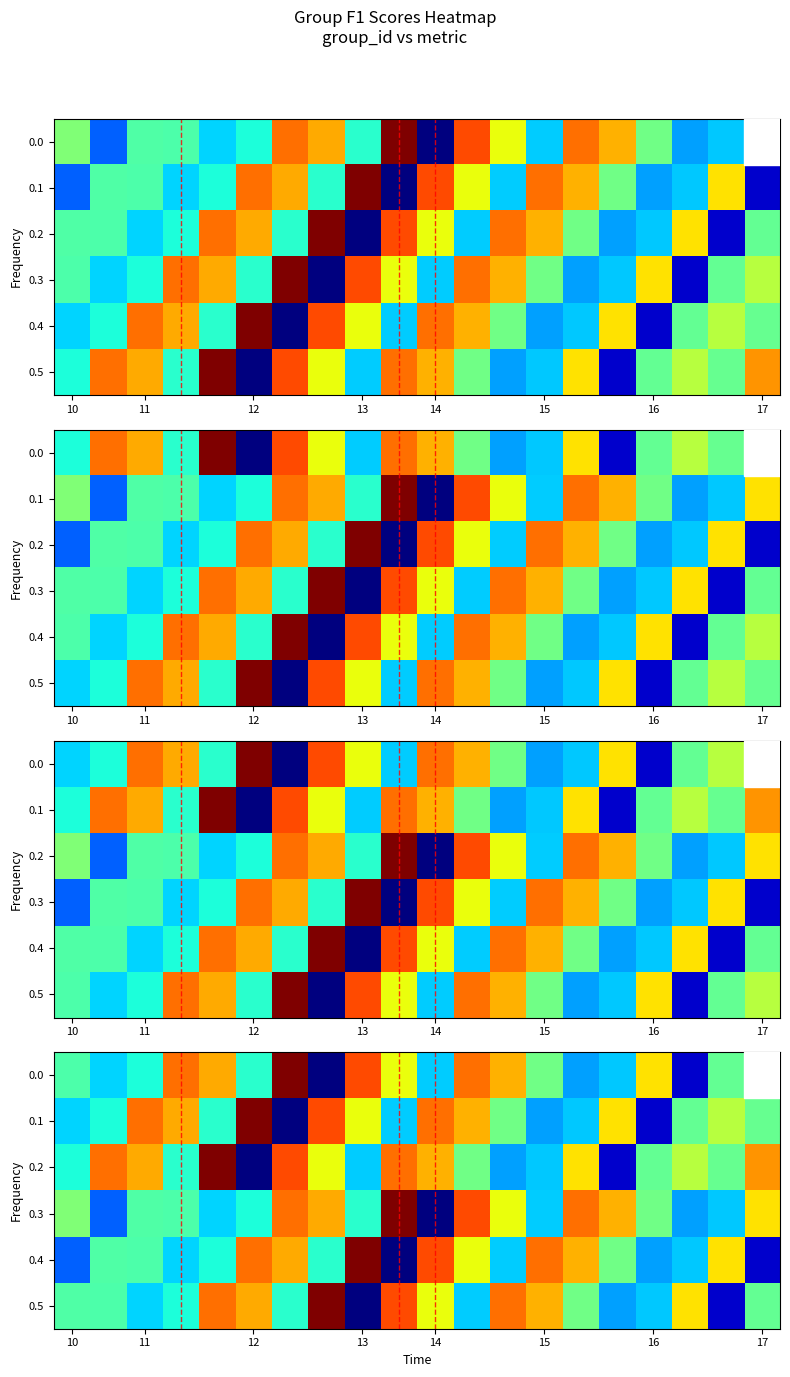

What is the maximum value shown in the chart?

1.0